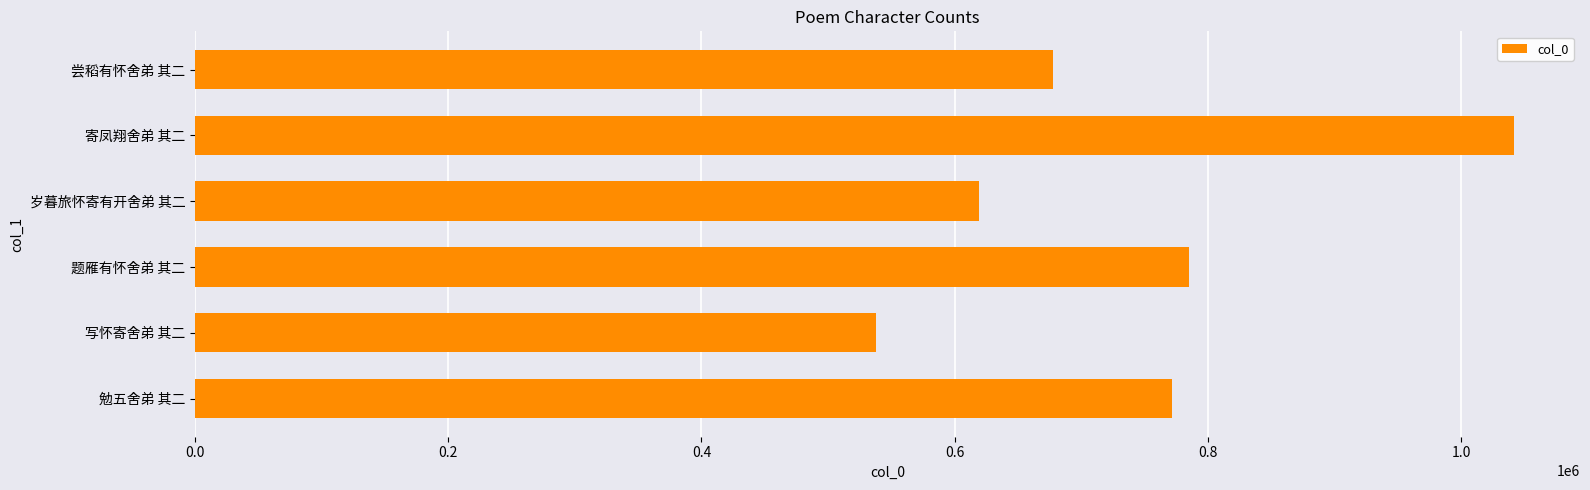

What is the smallest value displayed?

537924